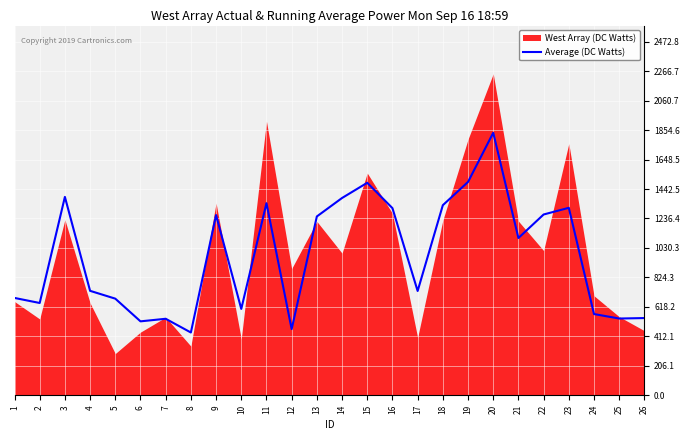

Which has a higher value, 4 or 2?

4